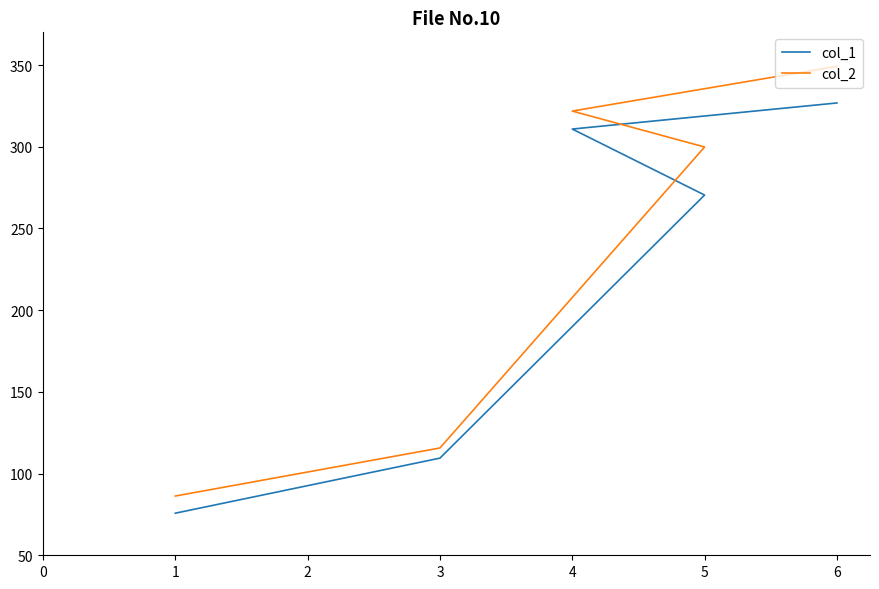

What is the maximum value shown in the chart?

349.2